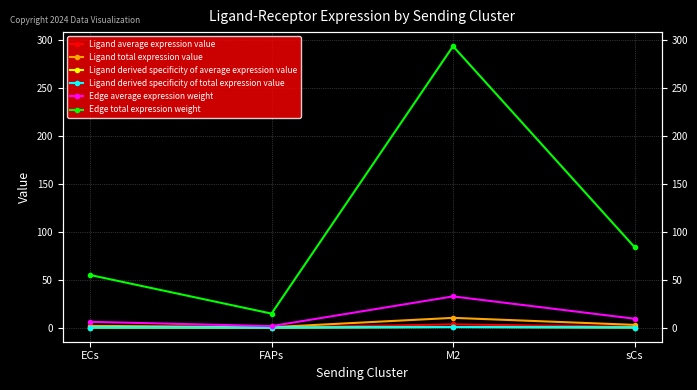

True or false: Ligand total expression value and Edge total expression weight cross at least once.

False